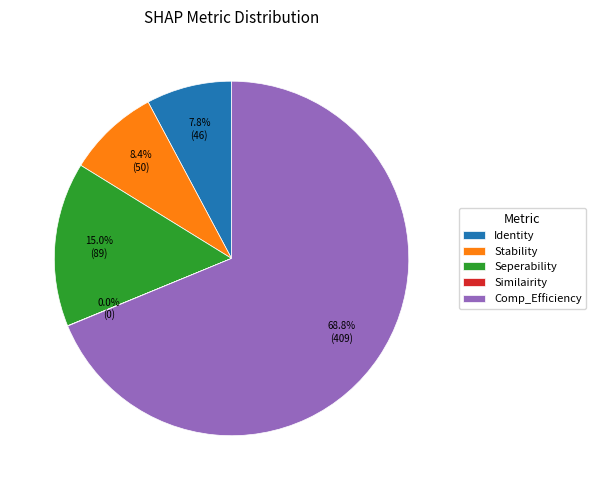

Does Stability represent more than half of the total?

No